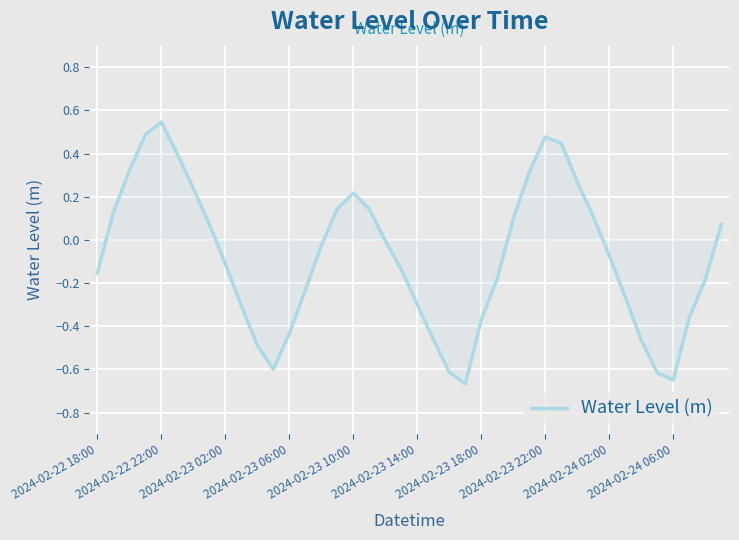

What is the difference between the maximum and minimum values?

1.2